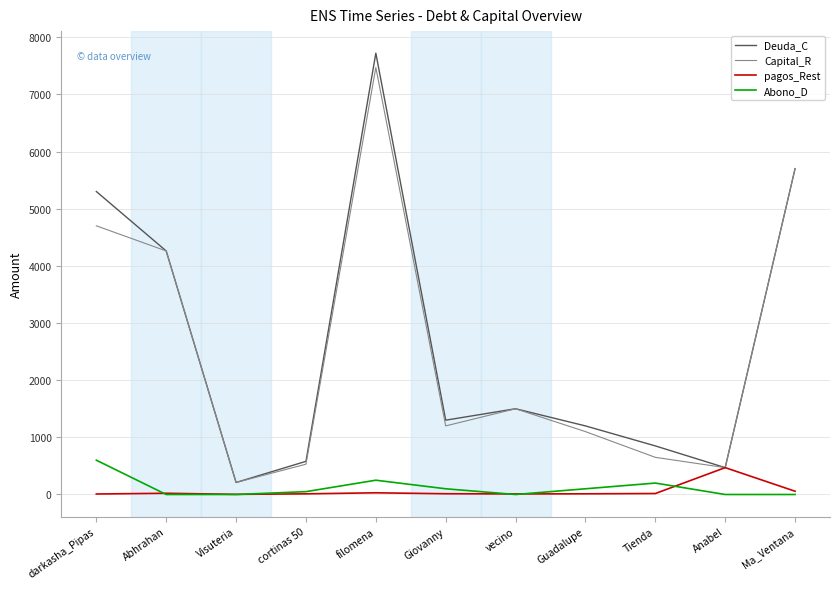

The value of Capital_R at Tienda is 337.9. True or false?

False